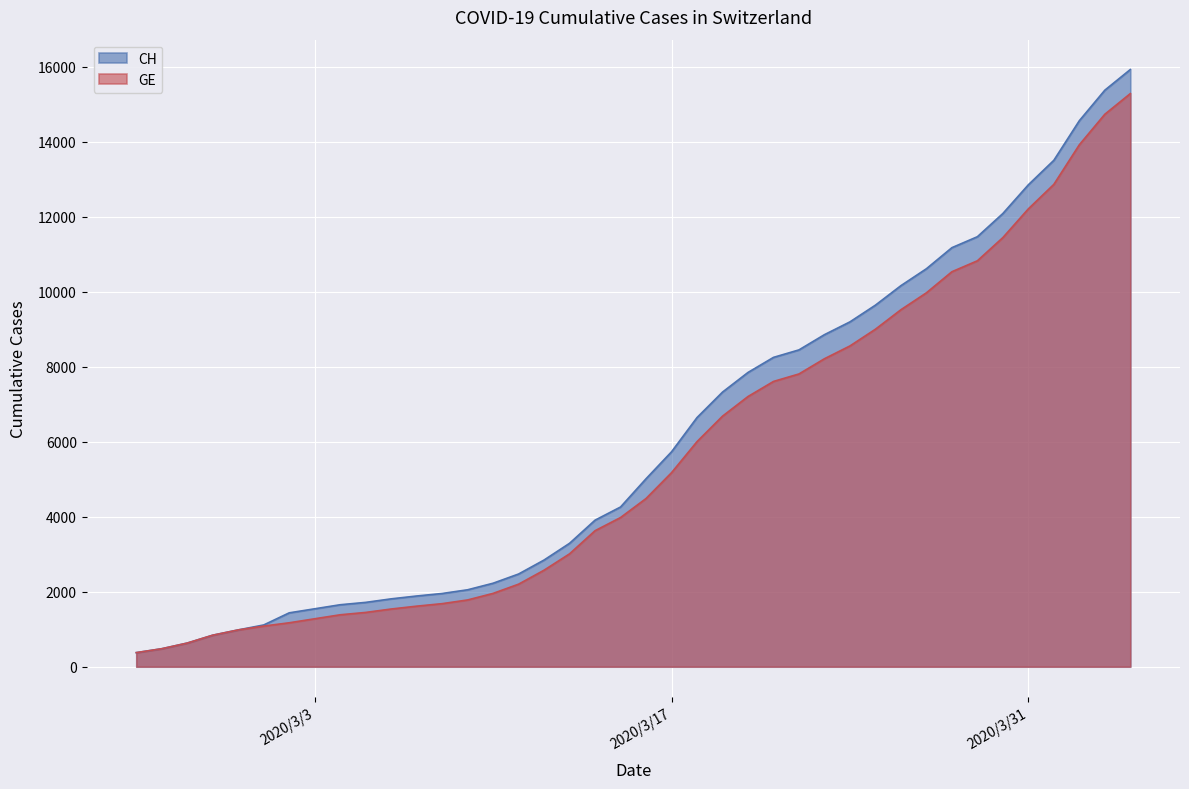

Which series has the widest spread of values?

CH